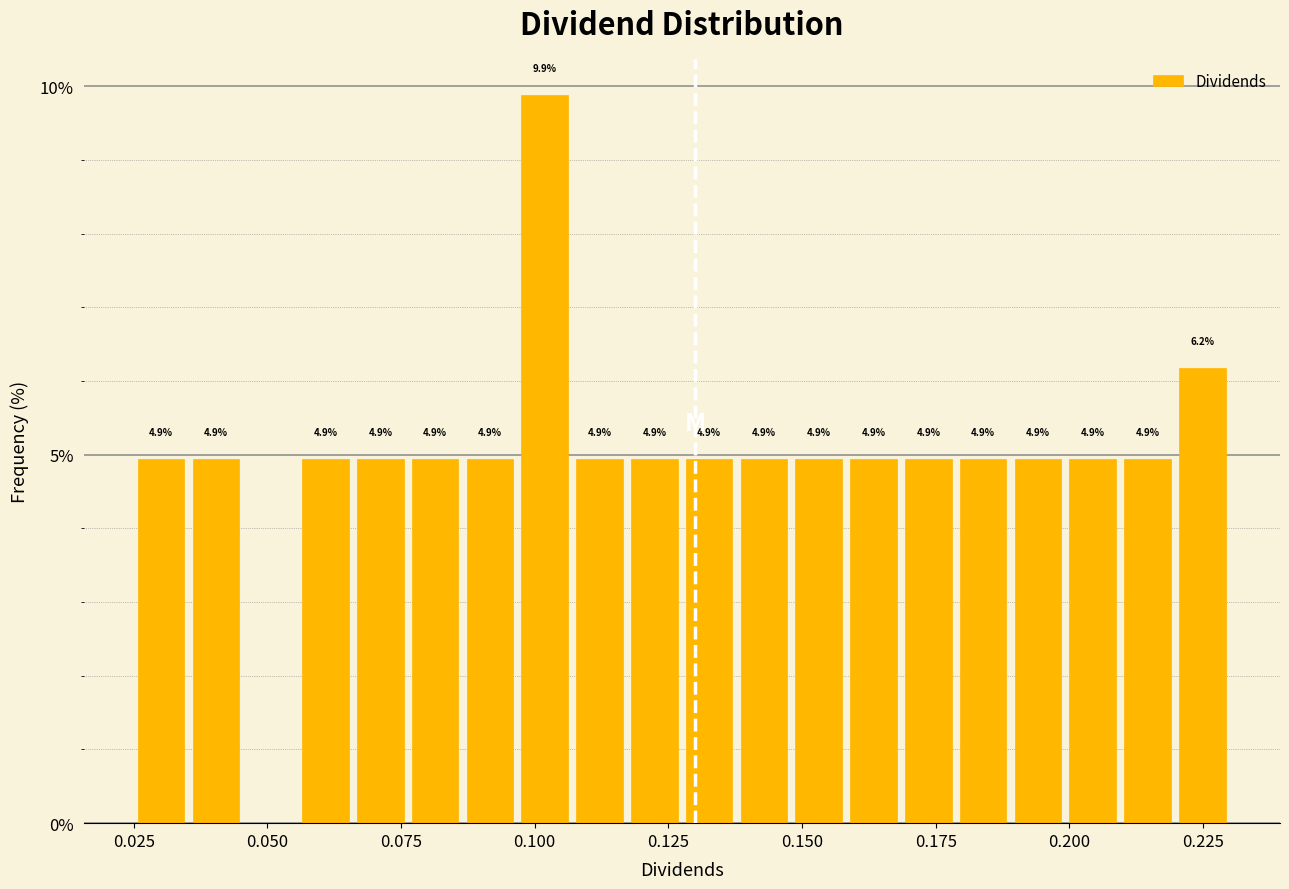

Around what value on the x-axis is the tallest bar? Give the approximate position of its centre, as read against the axis.

0.100